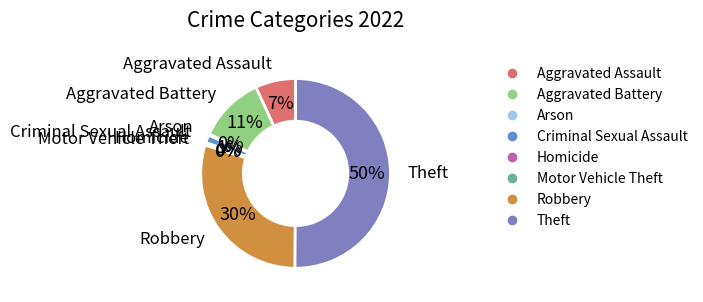

Is the sum of Aggravated Battery and Criminal Sexual Assault greater than half?

No